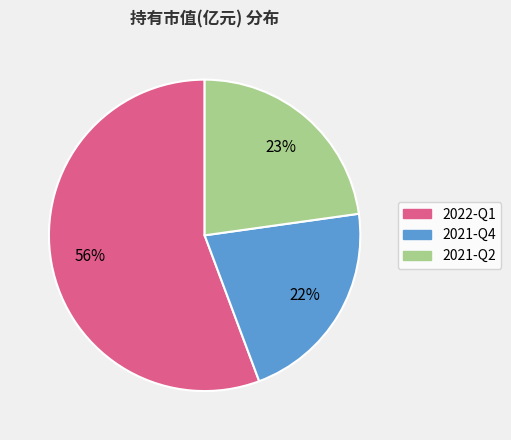

True or false: 2022-Q1 accounts for 56% of the total.

True